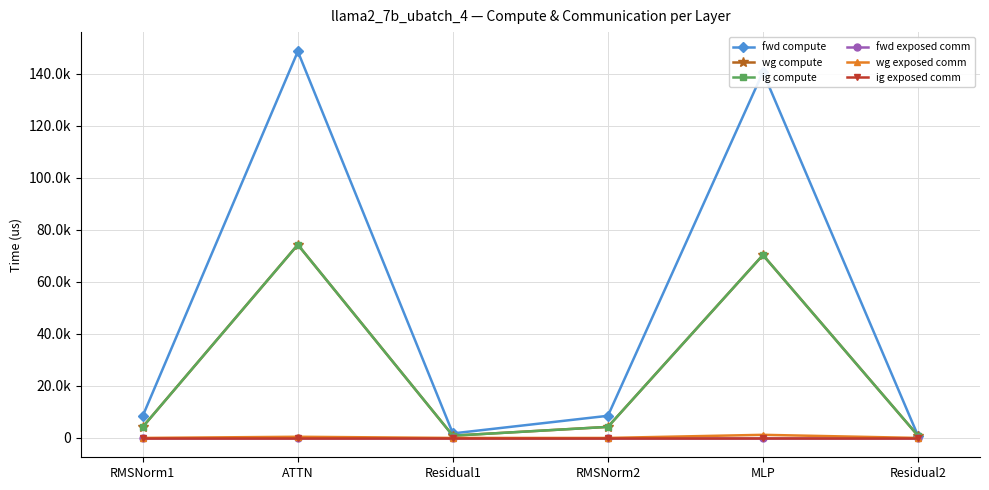

Is this an area chart (filled region under the line)?

No